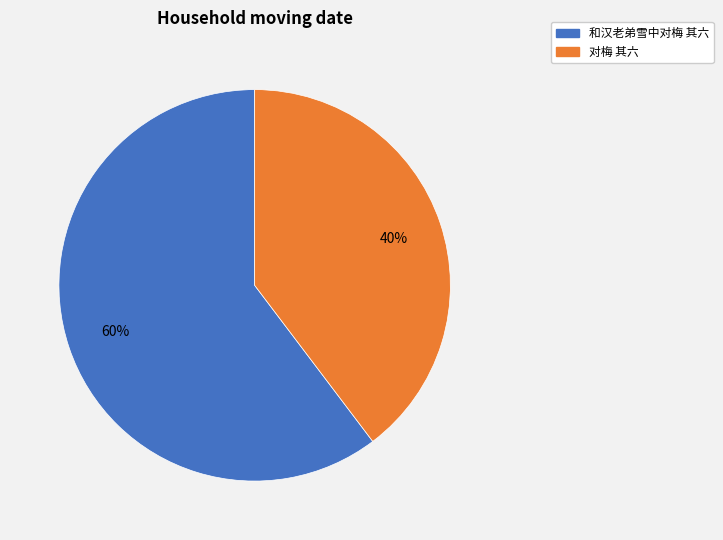

Does any single category account for the majority?

Yes